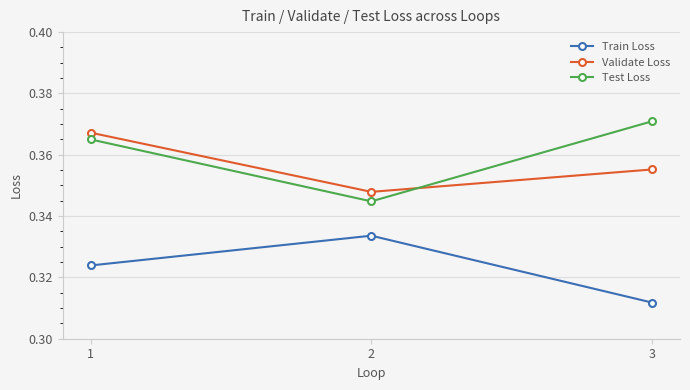

What are all the series names shown in the legend?

Train Loss, Validate Loss, Test Loss